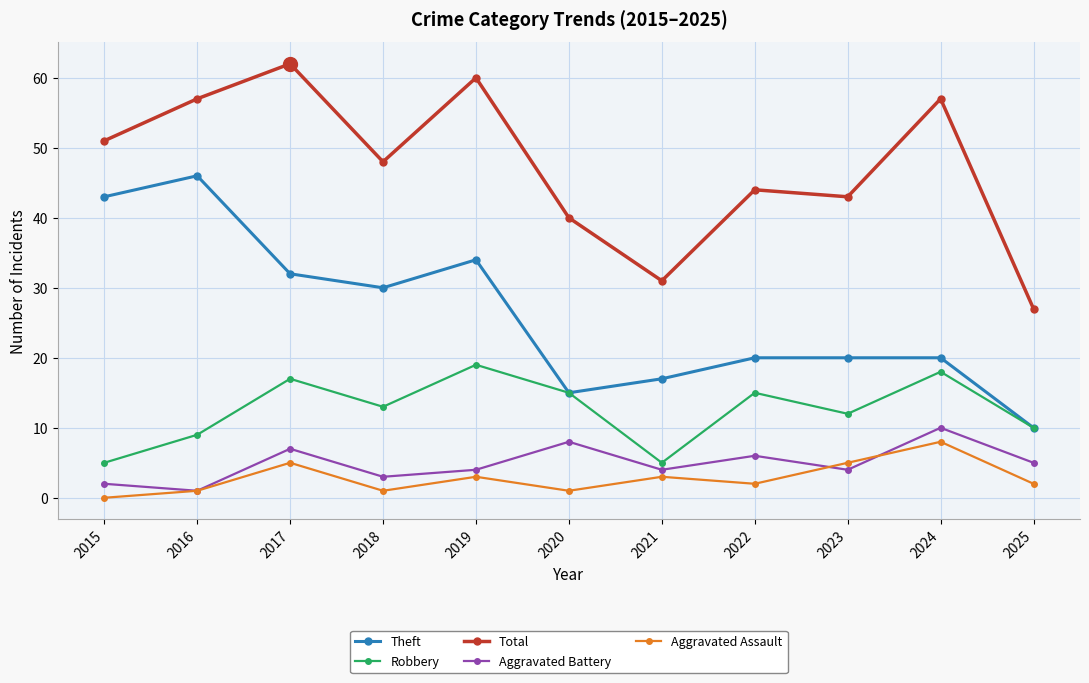

Which category has the highest value across all series?

2017